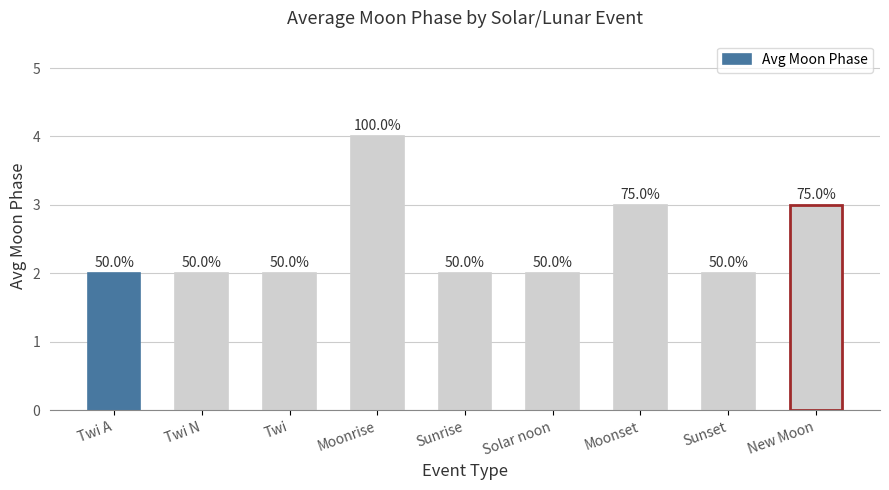

At which category does the chart reach its minimum across all series?

Twi A